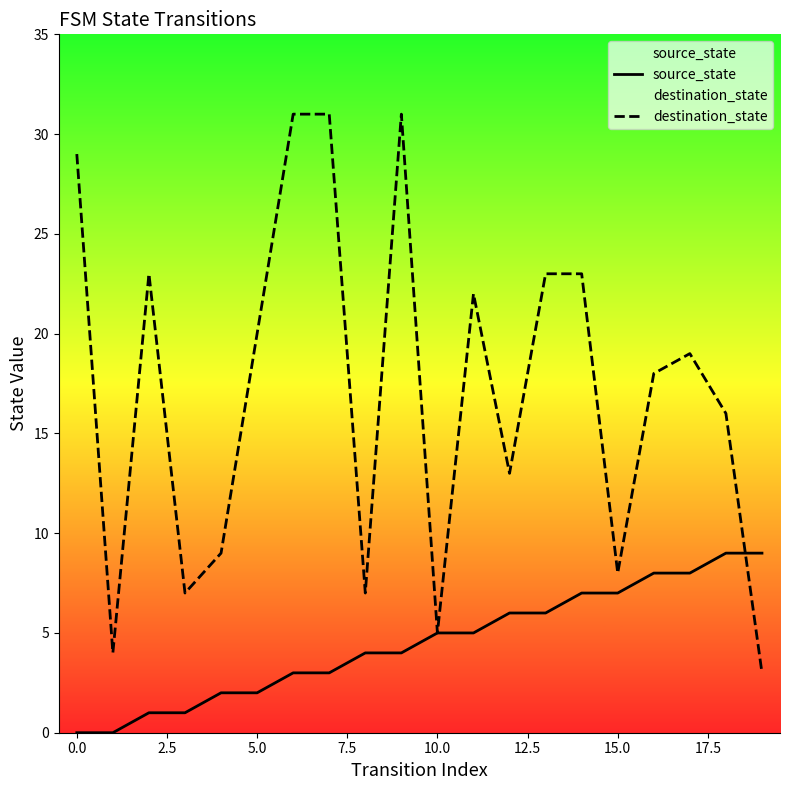

True or false: source_state has more than 0 interior local peaks.

False